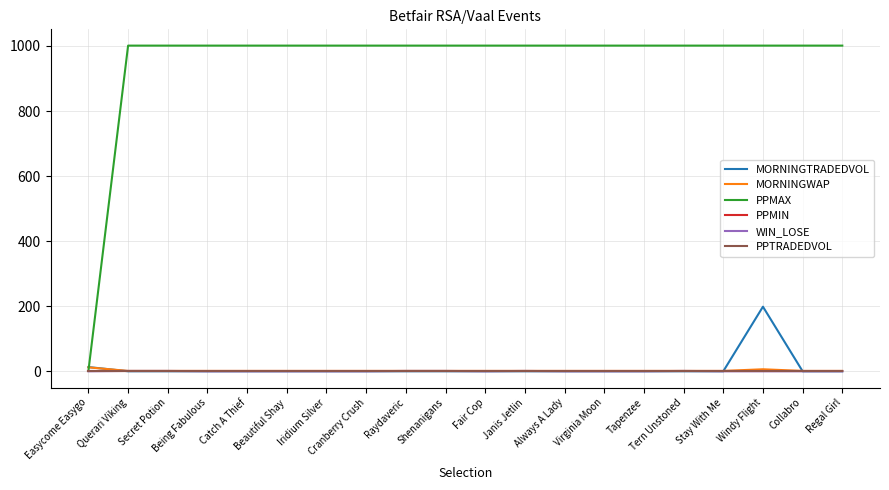

Which series has the largest range (max minus min)?

PPMAX